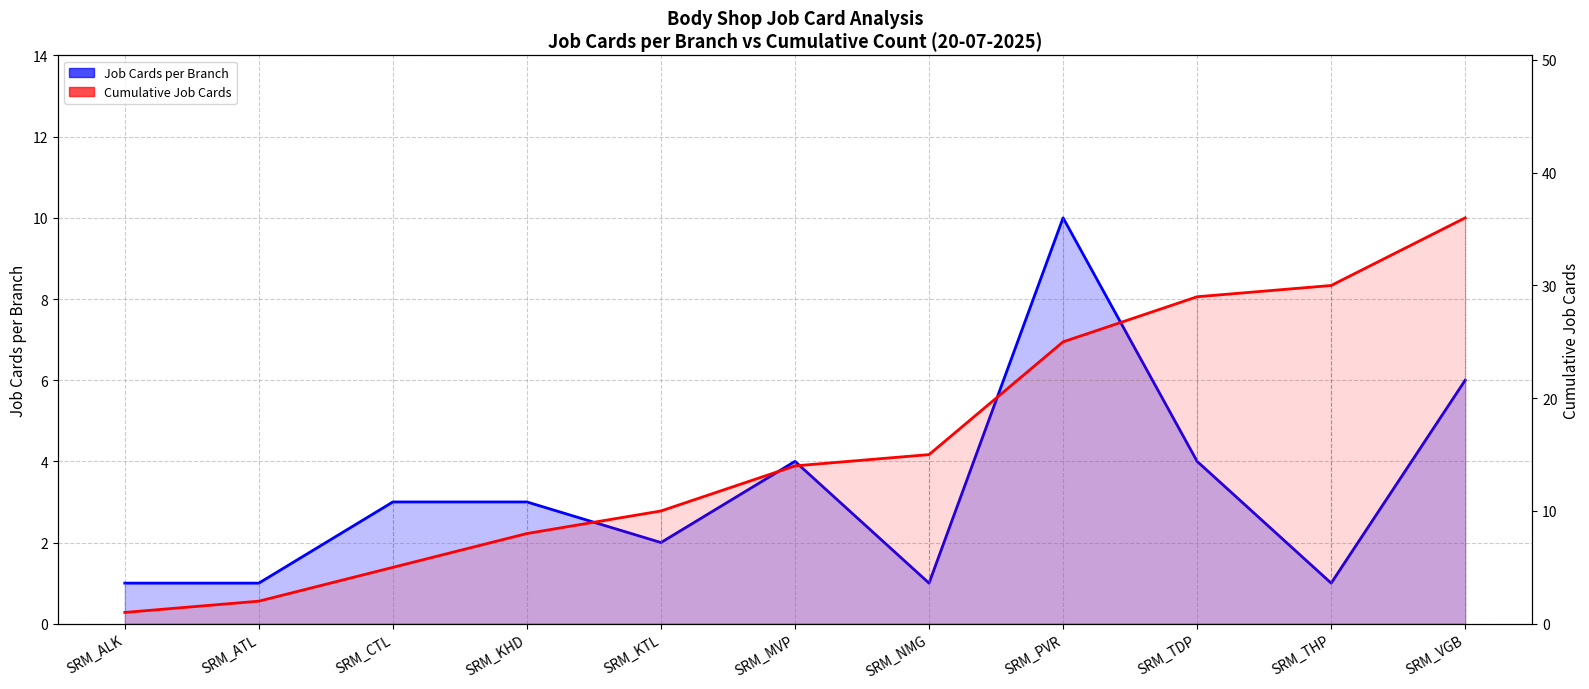

What is the difference between the second highest and second lowest values in the Job Cards per Branch series?

5